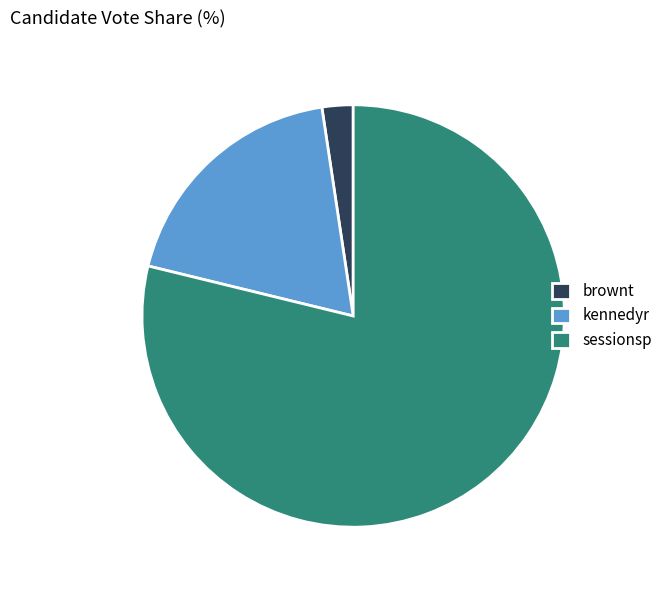

Is the sum of kennedyr and sessionsp greater than half?

Yes